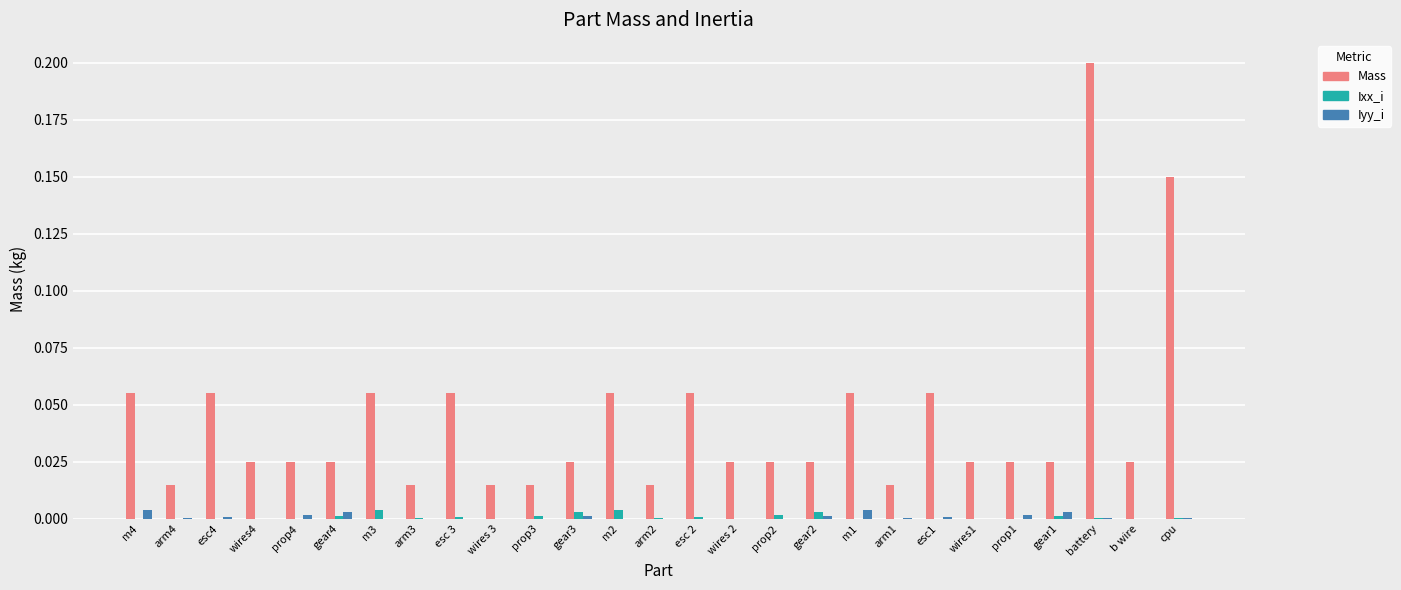

Count the number of categories in the chart.

27